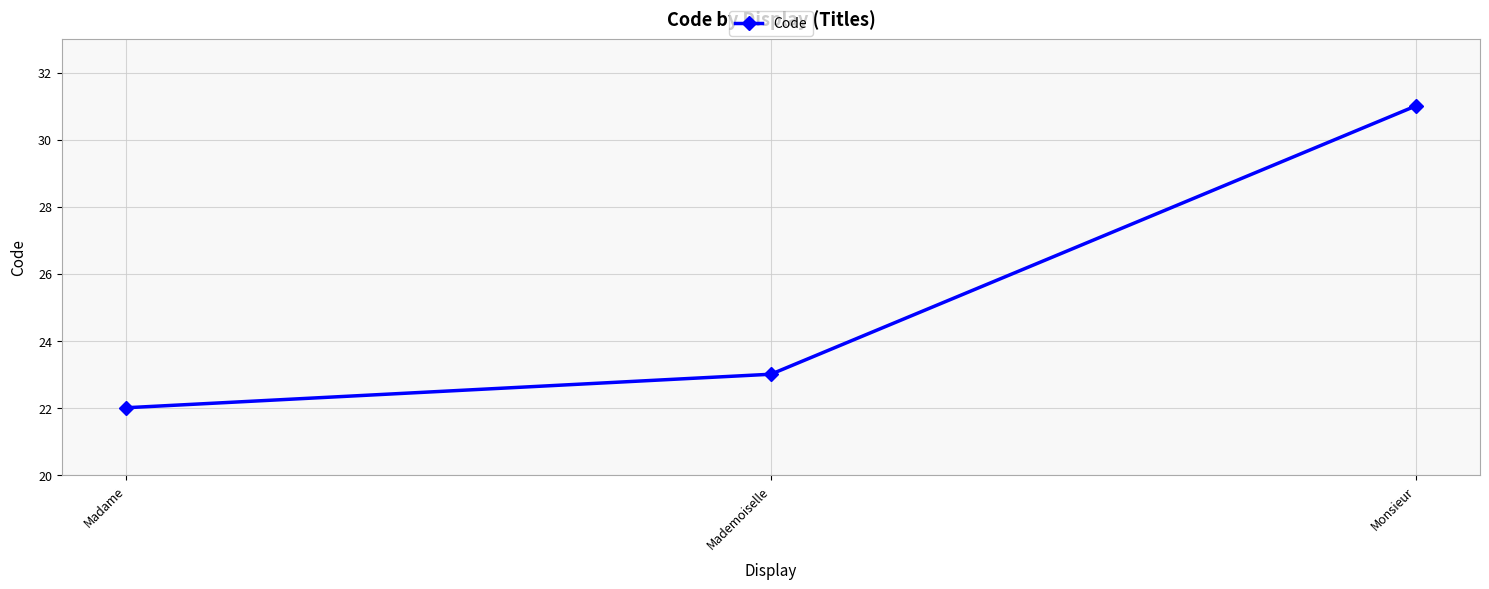

Which category has the highest value across all series?

Monsieur